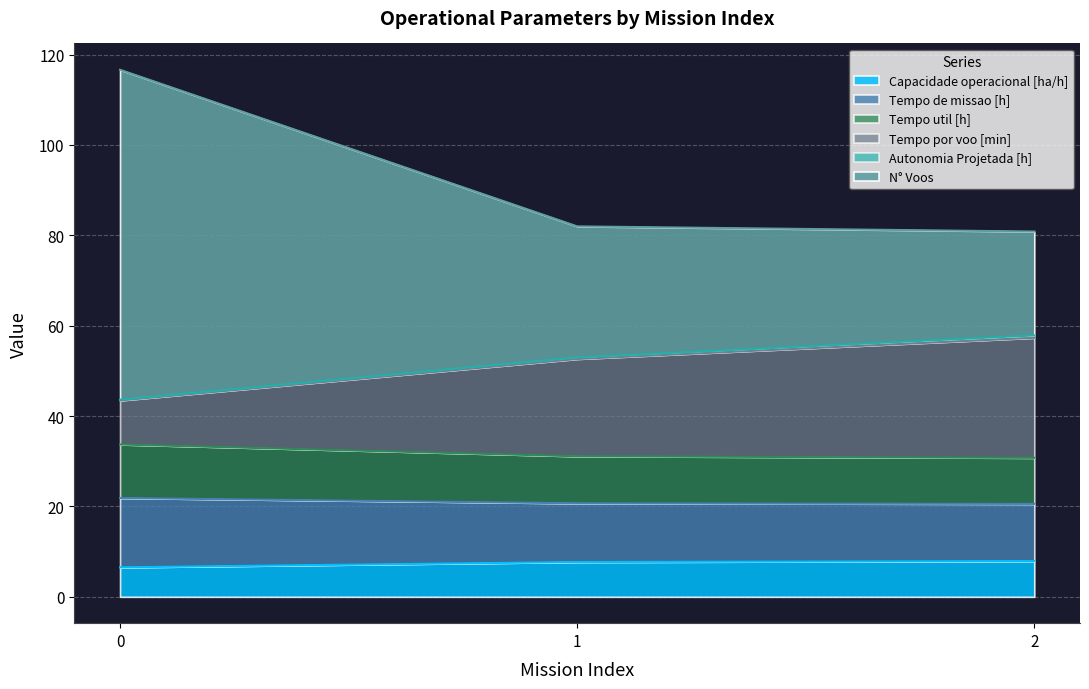

Where is Tempo por voo [min] nearest to the value 50?

1